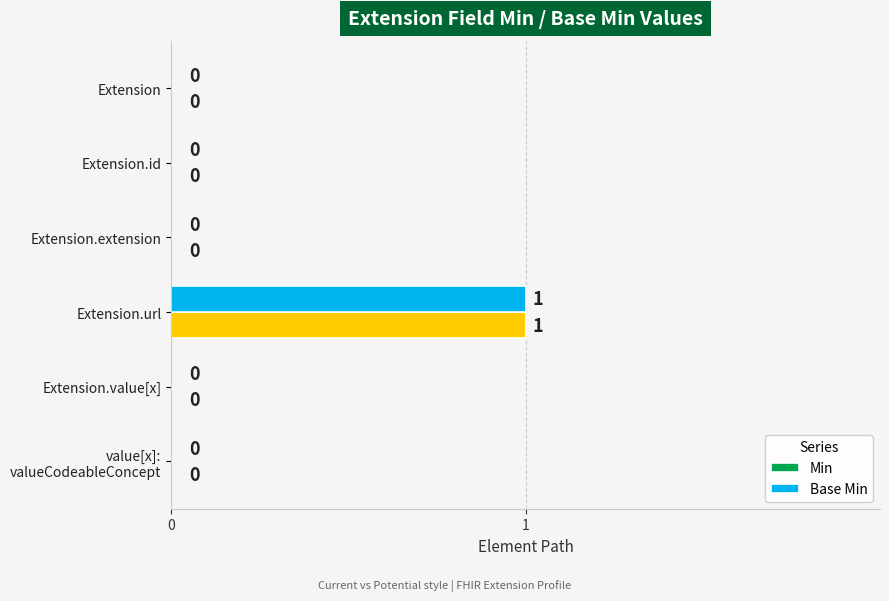

How many data points does each series have?

6